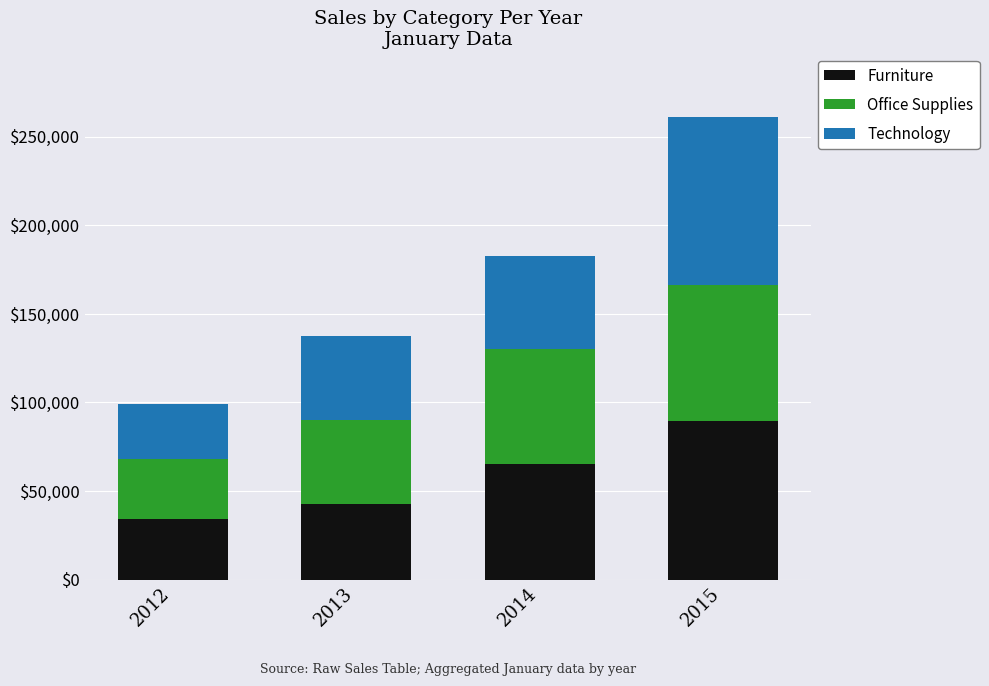

List the labels in order of Furniture value, largest first.

2015, 2014, 2013, 2012